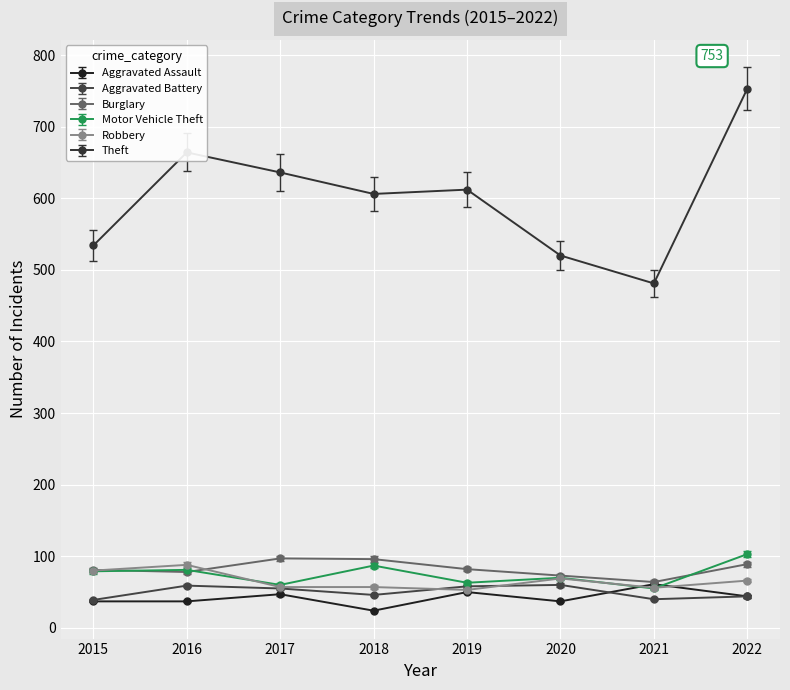

True or false: Aggravated Assault and Theft cross at least once.

False